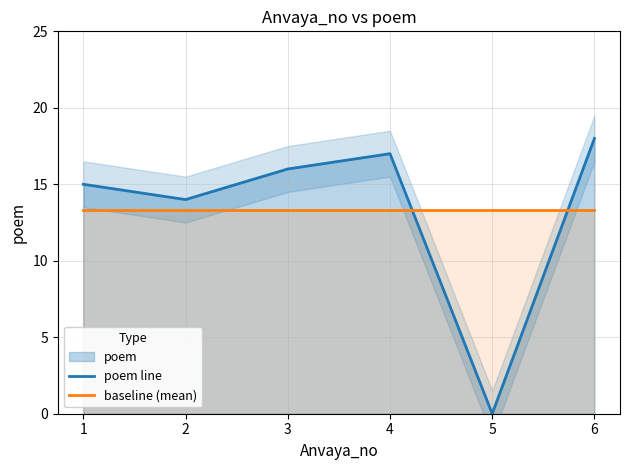

How many lines are shown in the chart?

2